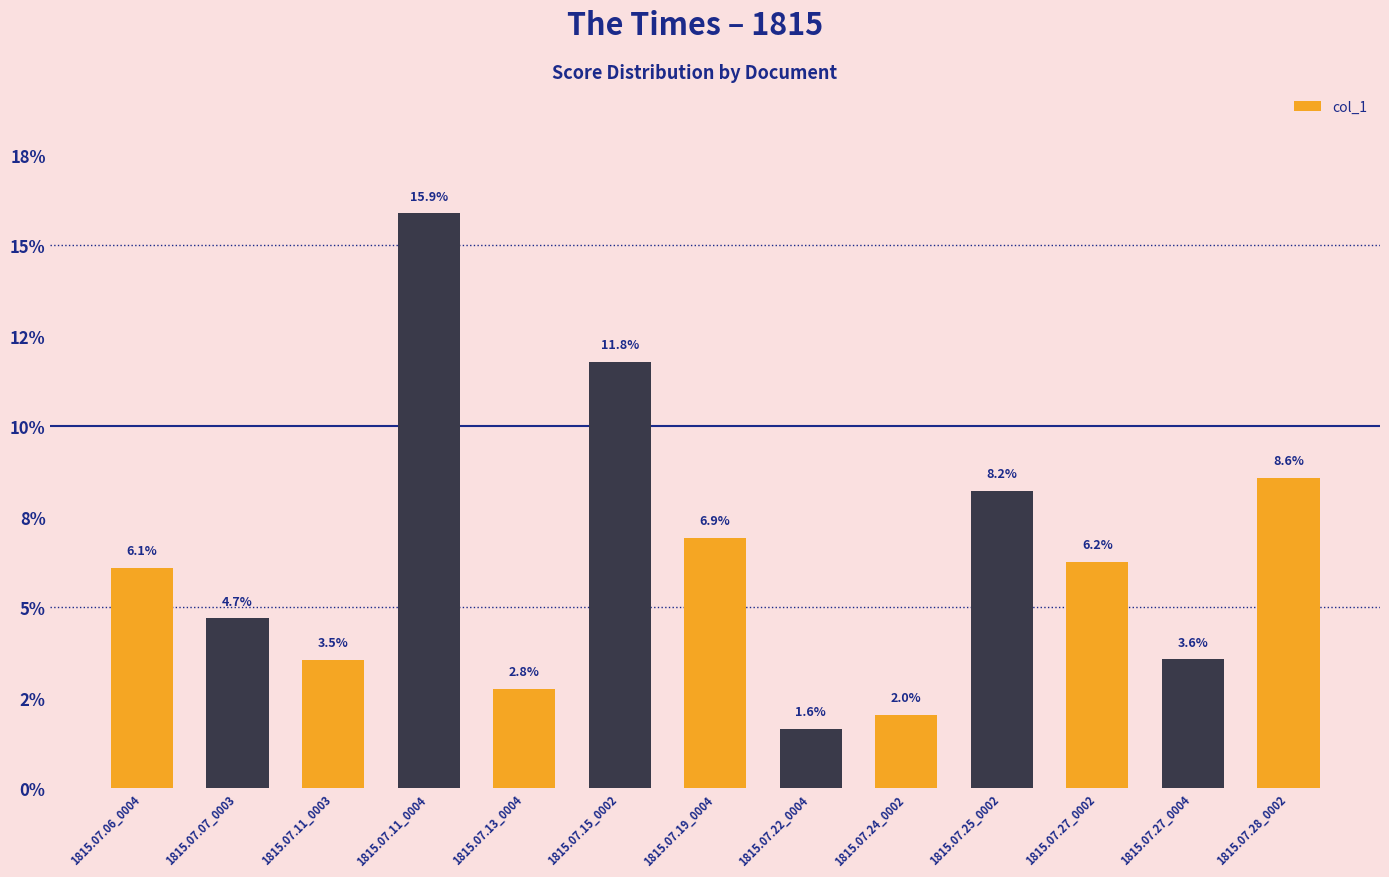

At which category does the chart reach its peak across all series?

1815.07.11_0004